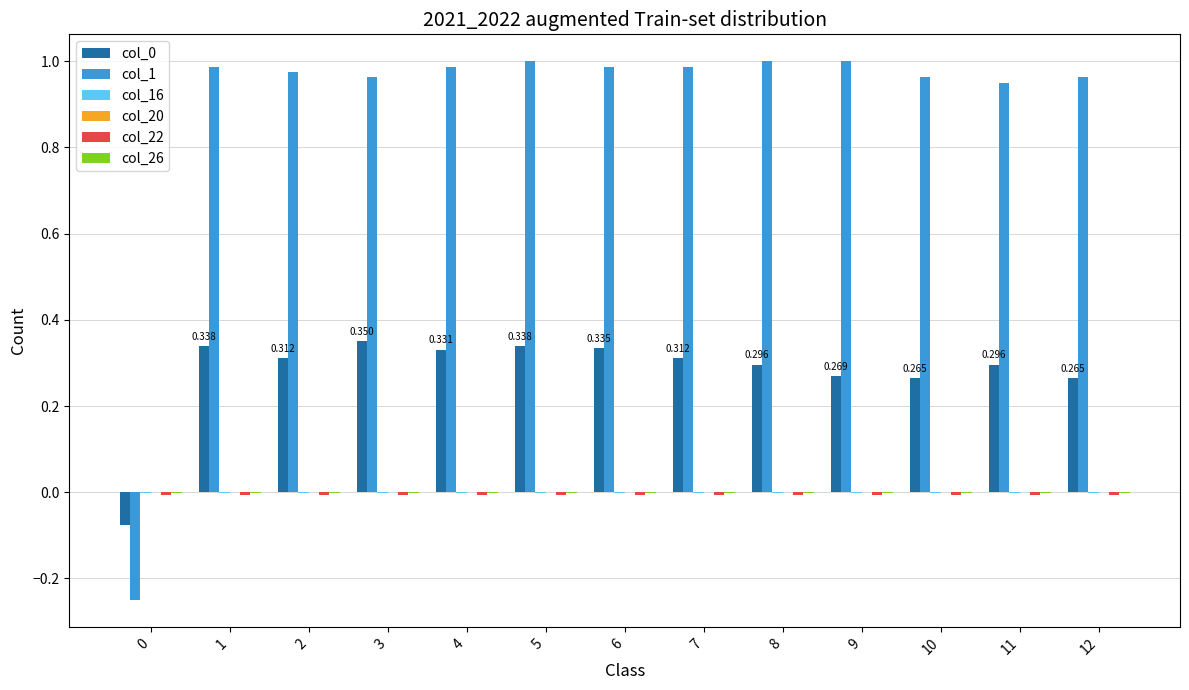

Which series has the largest range (max minus min)?

col_1